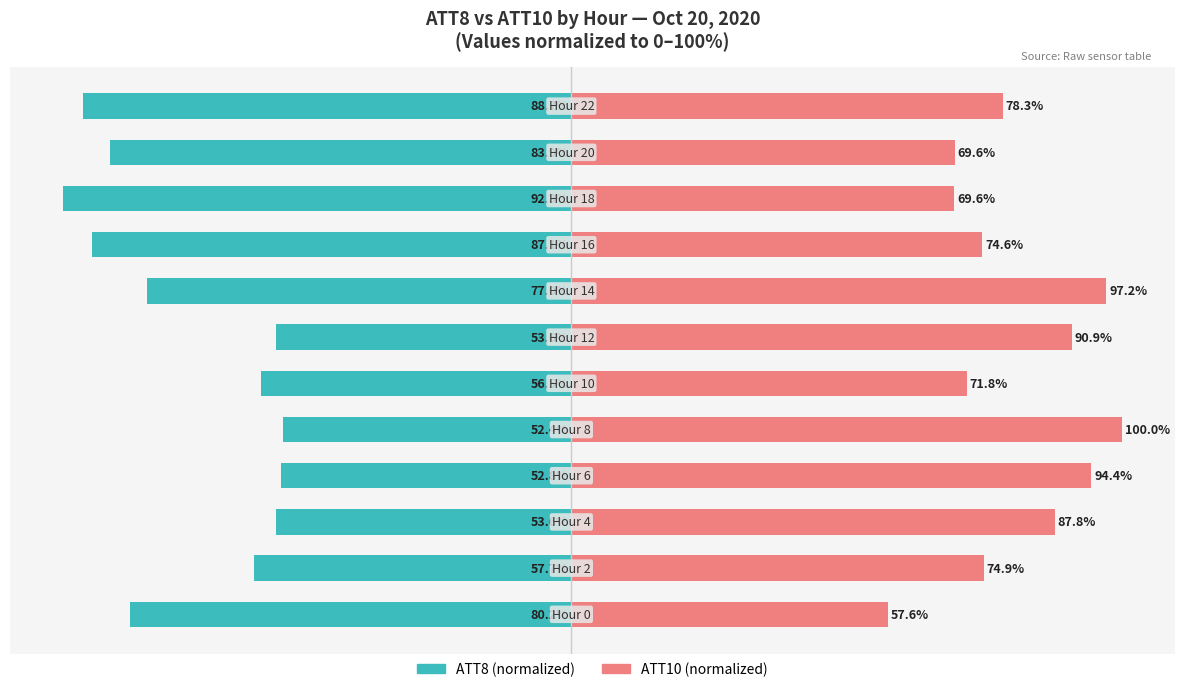

Where does the ATT8 (normalized) series first go above -57?

2